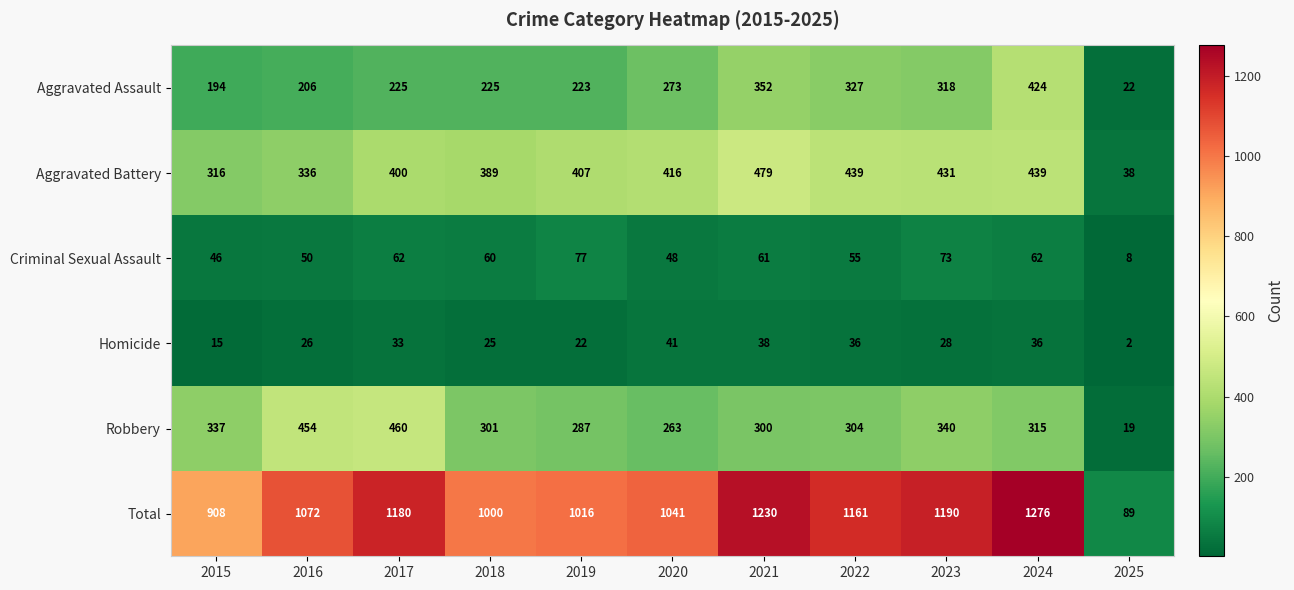

What is the difference between the second highest and minimum values in the Criminal Sexual Assault series?

65